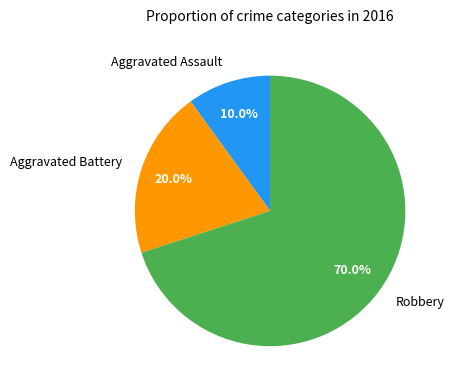

How many slices are in this pie chart?

3